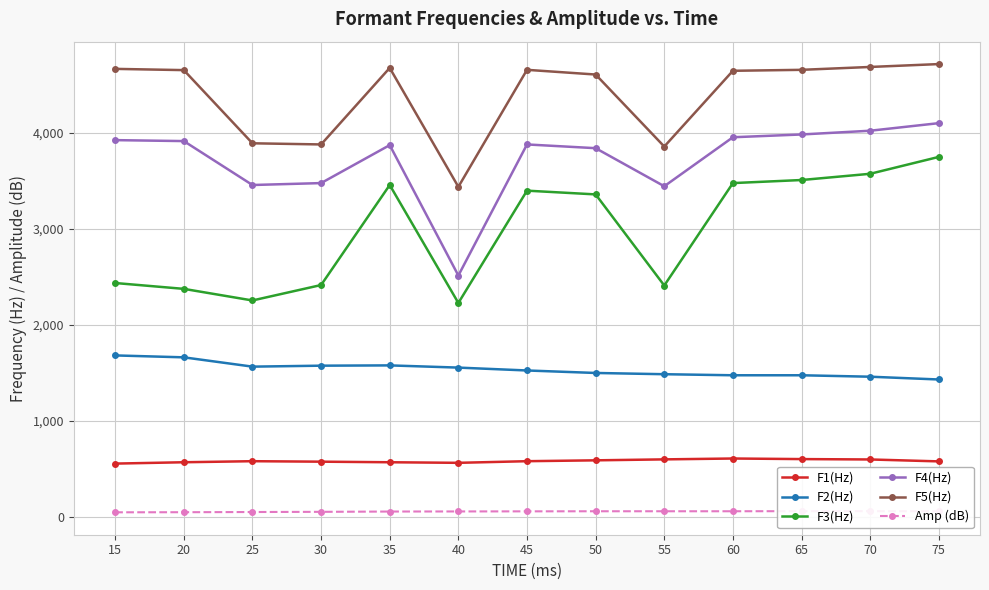

Which series has the widest spread of values?

F4(Hz)